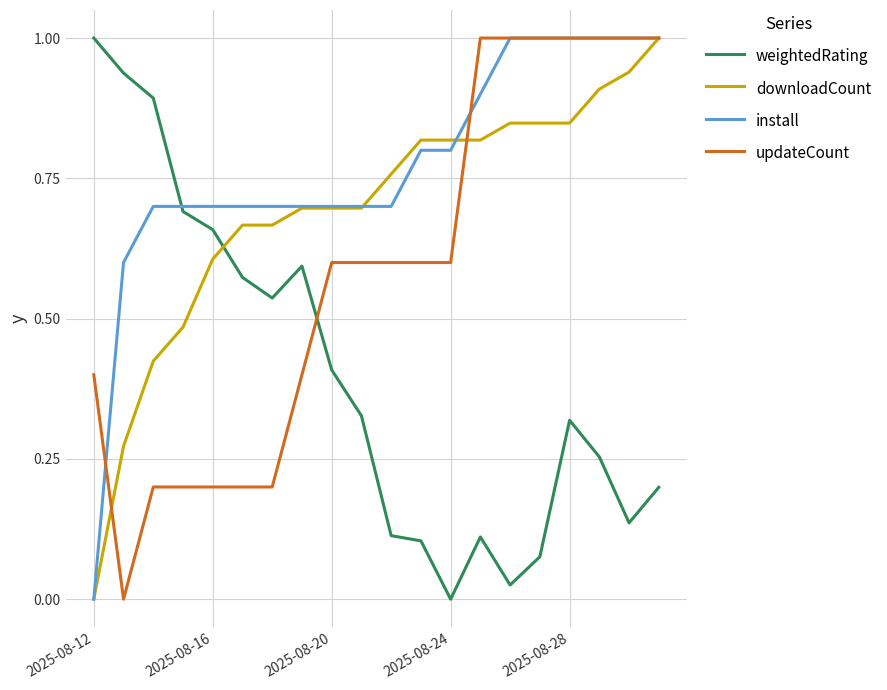

Rank the series by their average value, from lowest to highest.

weightedRating, updateCount, downloadCount, install